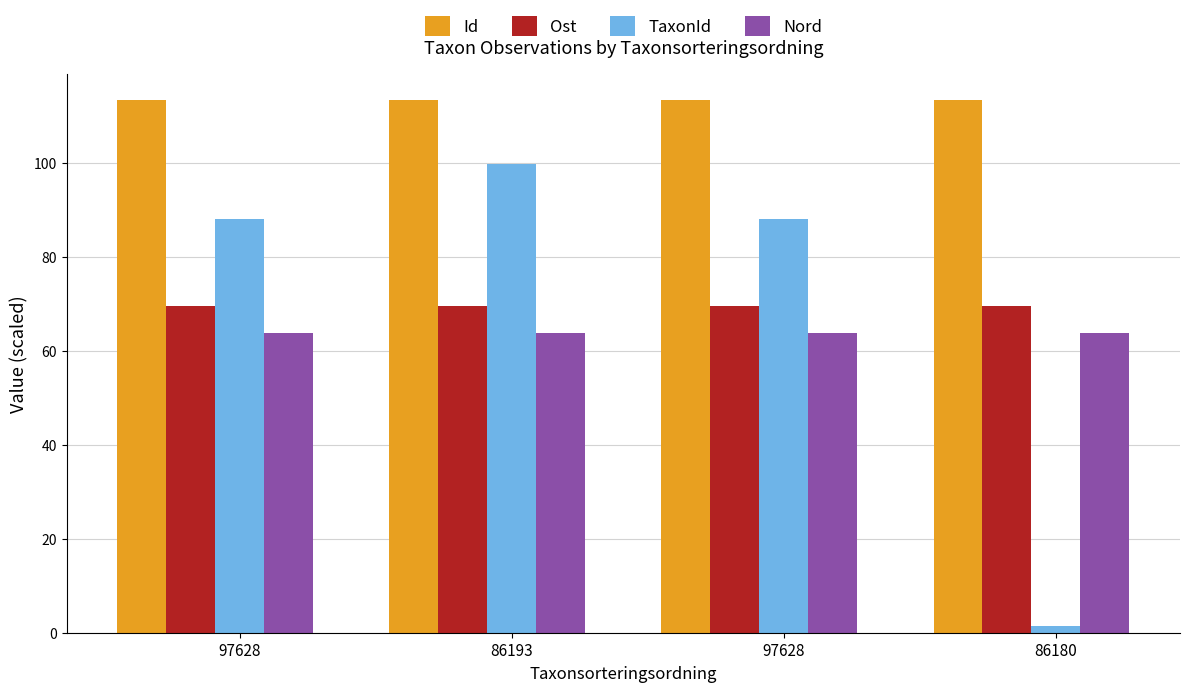

Rank the series by their maximum value, from lowest to highest.

Nord, Ost, TaxonId, Id